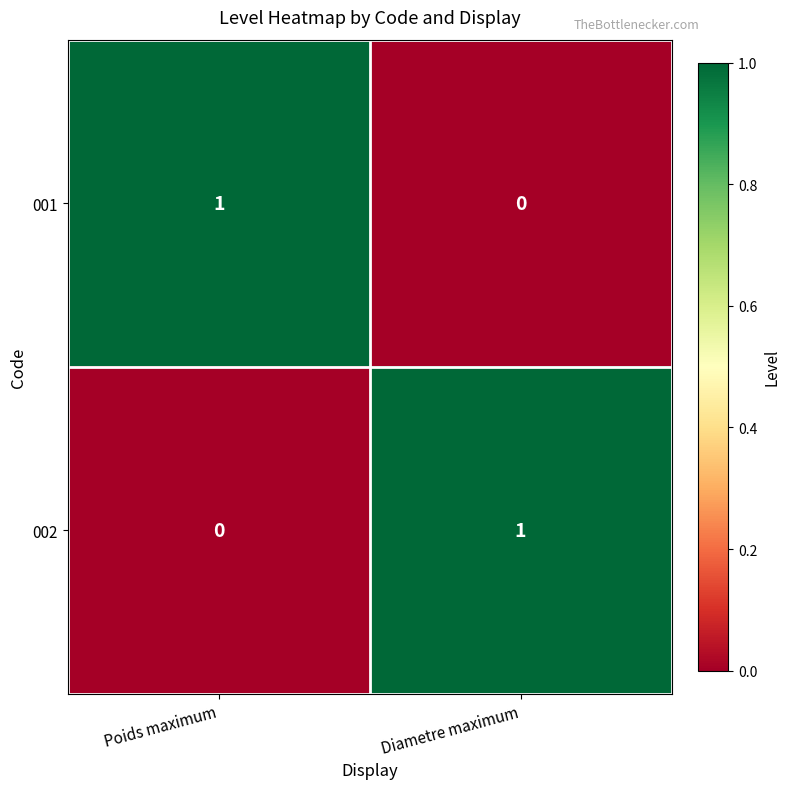

List the labels in order of 001 value, largest first.

Poids maximum, Diametre maximum